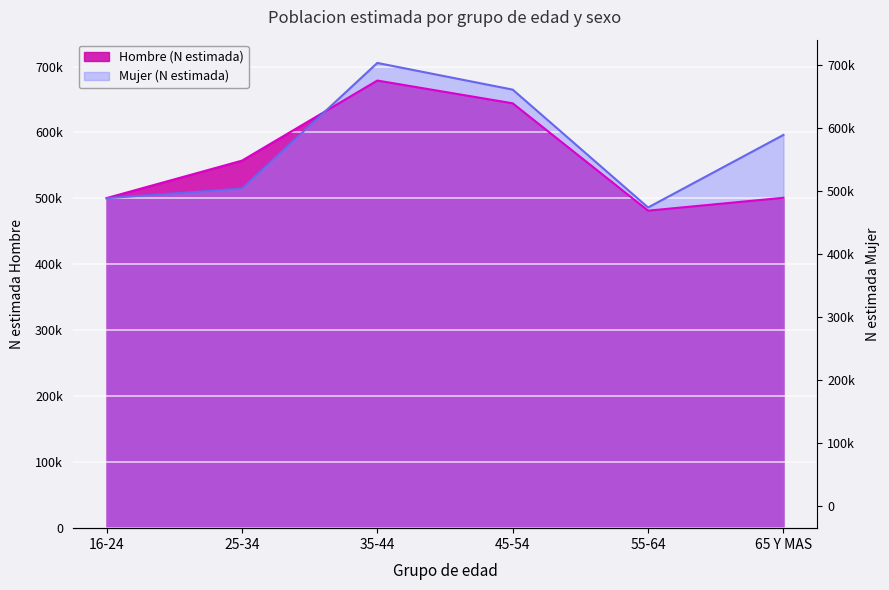

What is the average value of the Hombre (N estimada) series?

560539